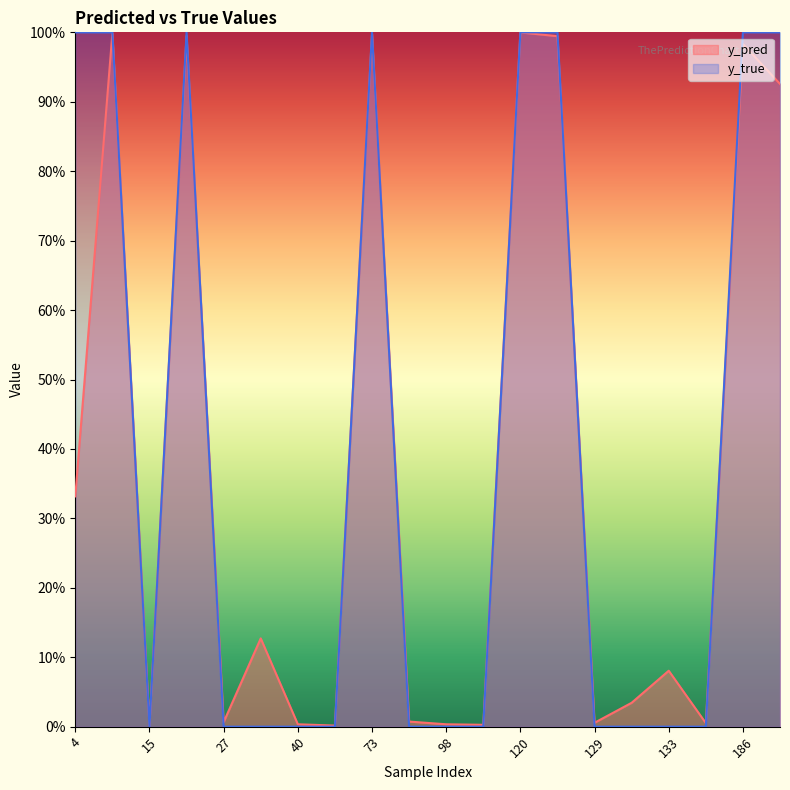

True or false: y_pred and y_true cross at least once.

True